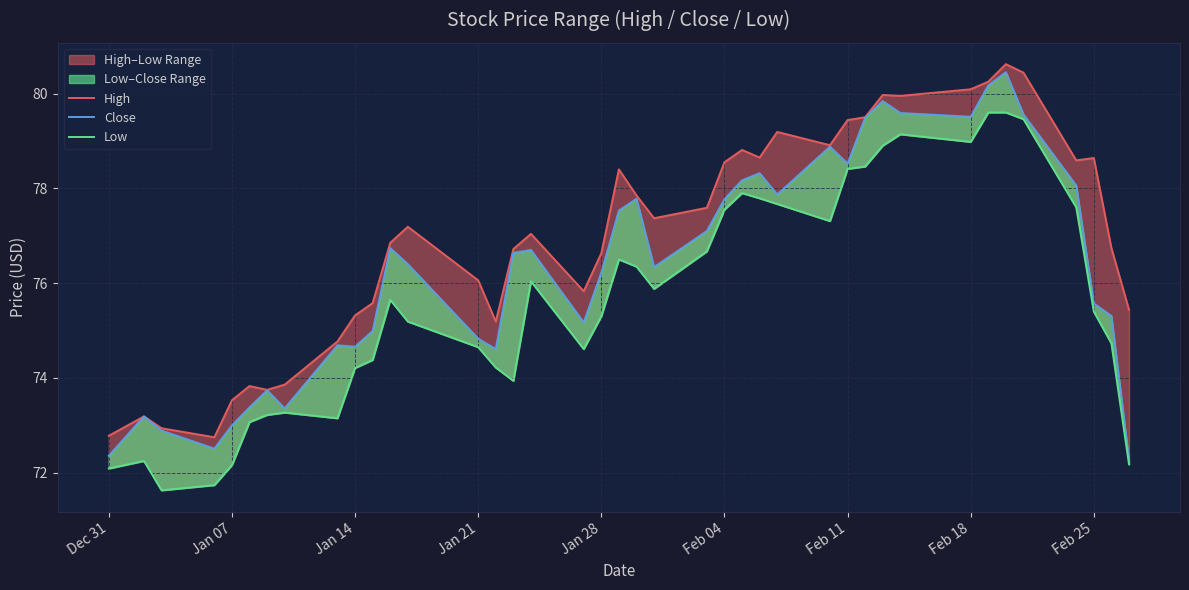

How many values in the Low series are below 75?

17